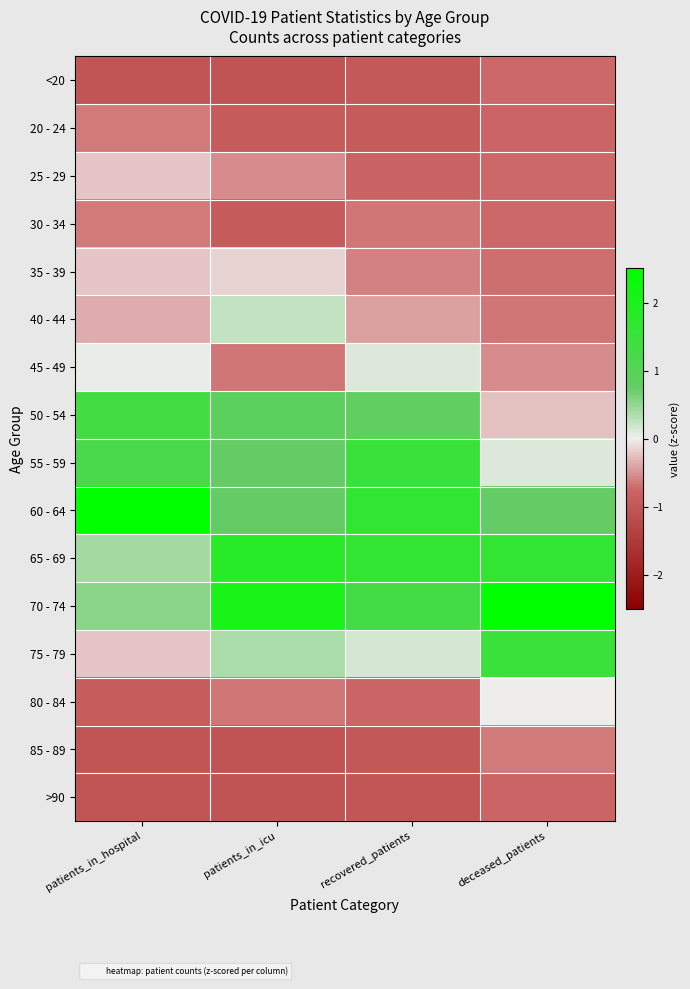

At which category is the sum across all series the highest?

deceased_patients